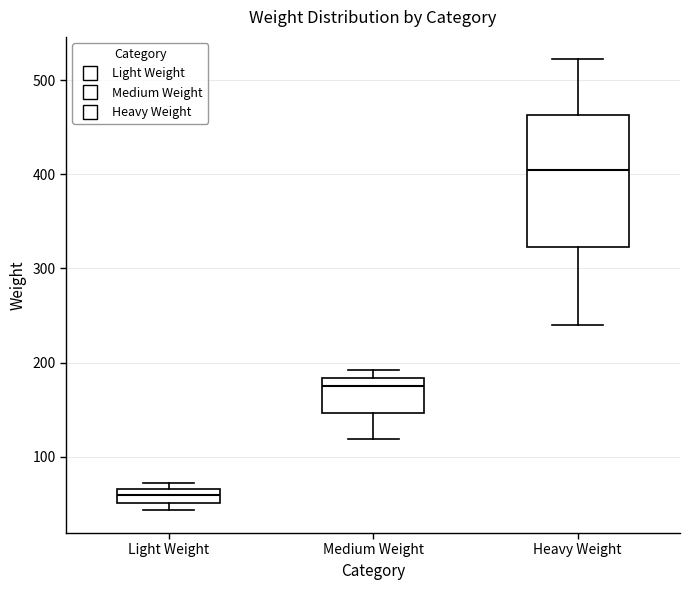

Where is the lower edge of the box for Light Weight on the y-axis? The values are not printed on the chart, so give them approximately, as read against the axis.

50